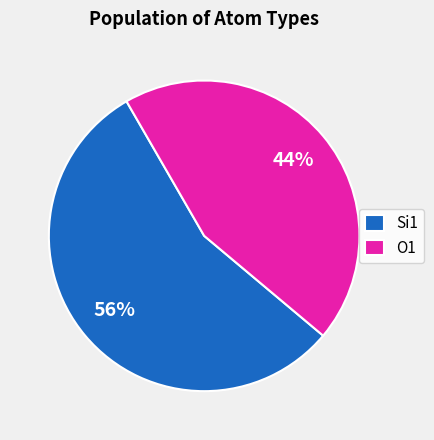

Does Si1 account for over 50% of the chart?

Yes